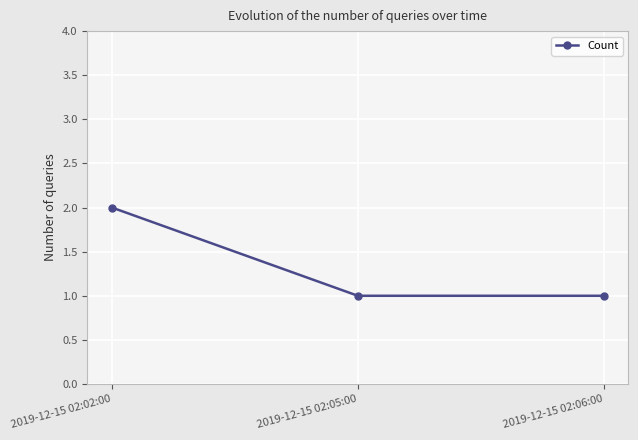

What is the ratio of the value at 2019-12-15 02:06:00 to the value at 2019-12-15 02:02:00?

0.5